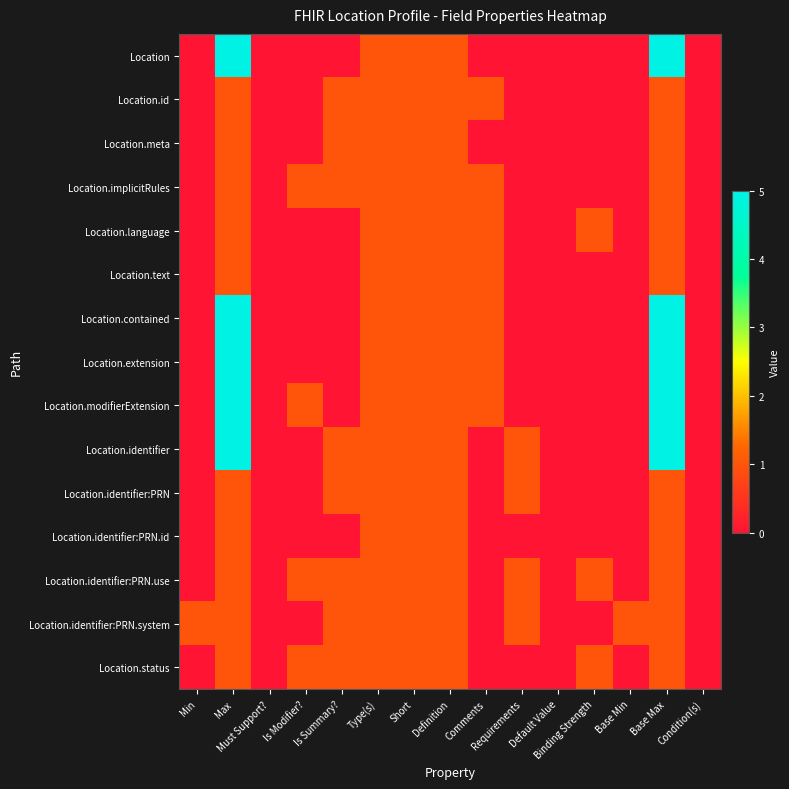

List the series in order of their peak value, lowest first.

Location.id, Location.meta, Location.implicitRules, Location.language, Location.text, Location.identifier:PRN, Location.identifier:PRN.id, Location.identifier:PRN.use, Location.identifier:PRN.system, Location.status, Location, Location.contained, Location.extension, Location.modifierExtension, Location.identifier